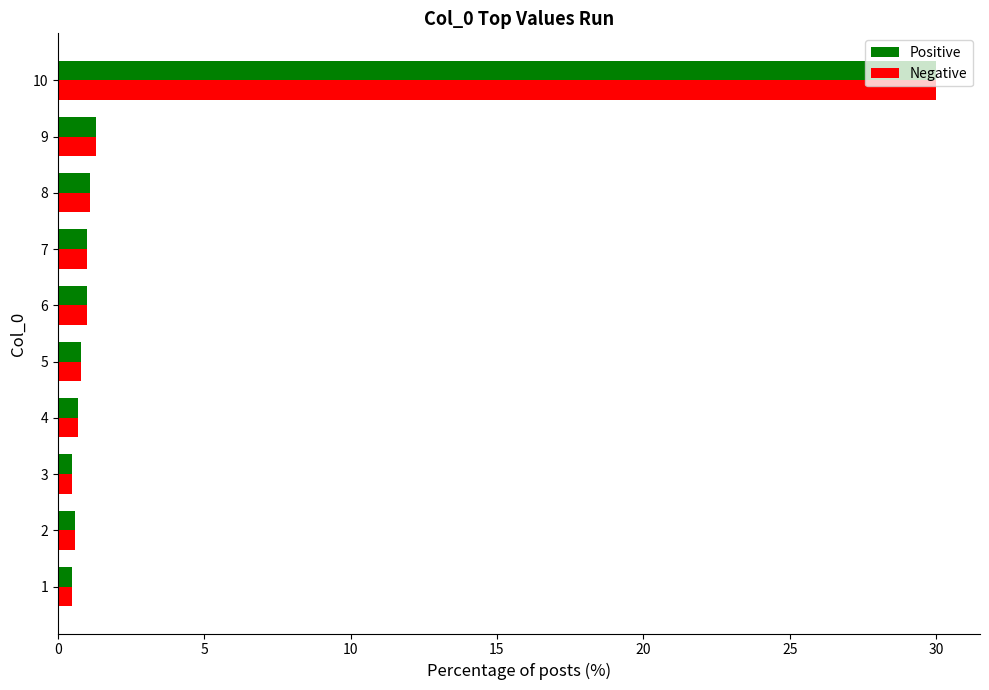

What is the sum of all Positive values?

37.5